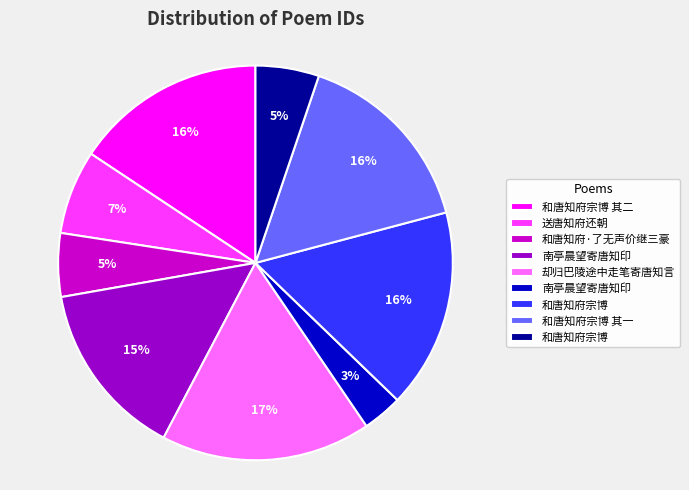

Count the number of slices in the pie.

9